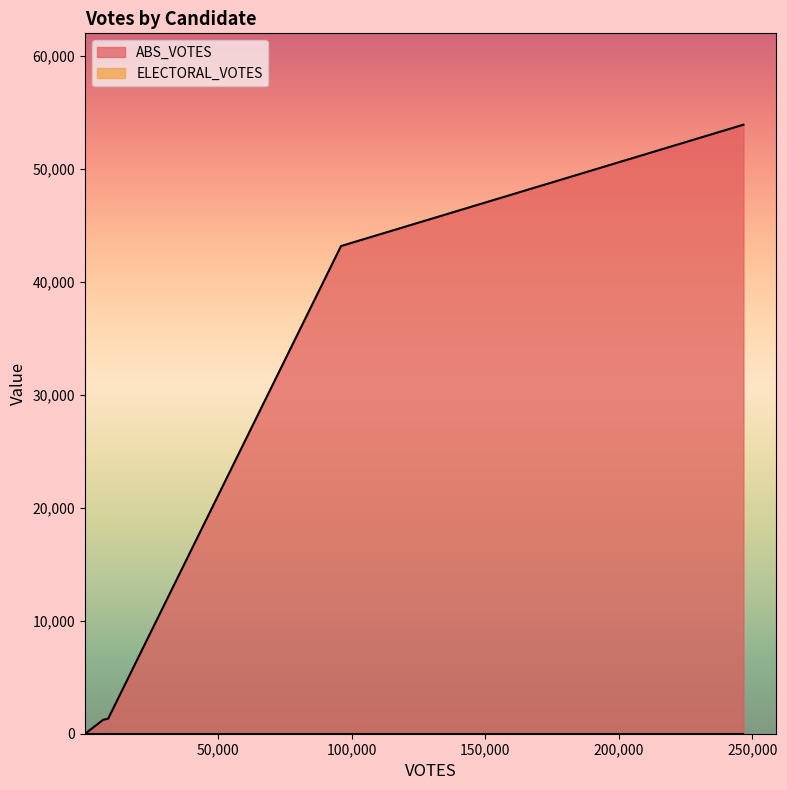

True or false: ELECTORAL_VOTES has more than 1 points higher than both neighbors.

False